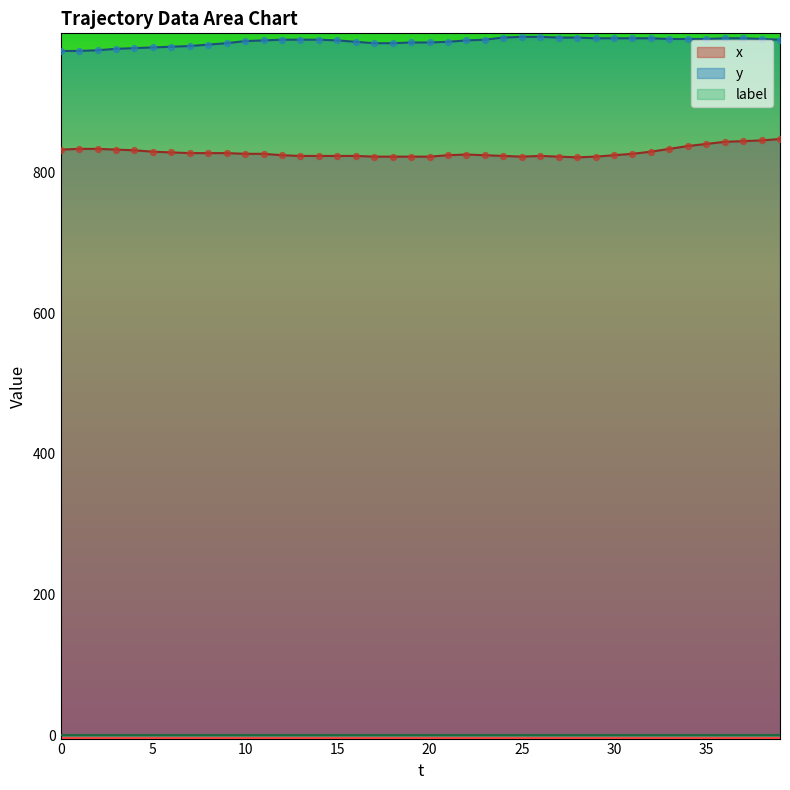

Is it true that x equals 824 at 30?

True